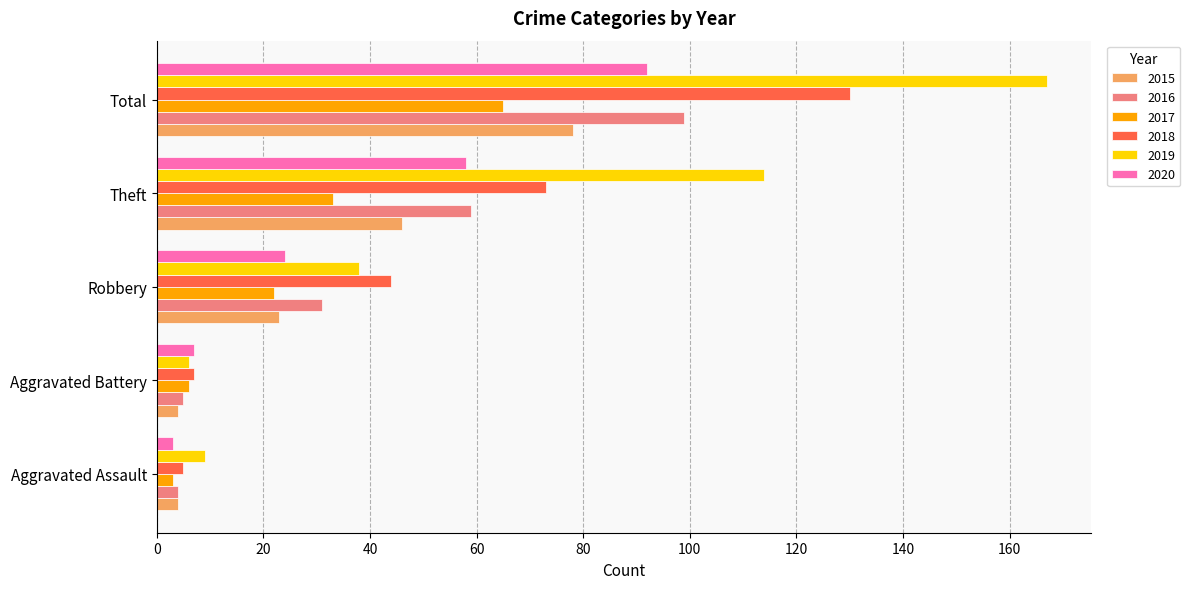

What is the minimum value shown in the chart?

3